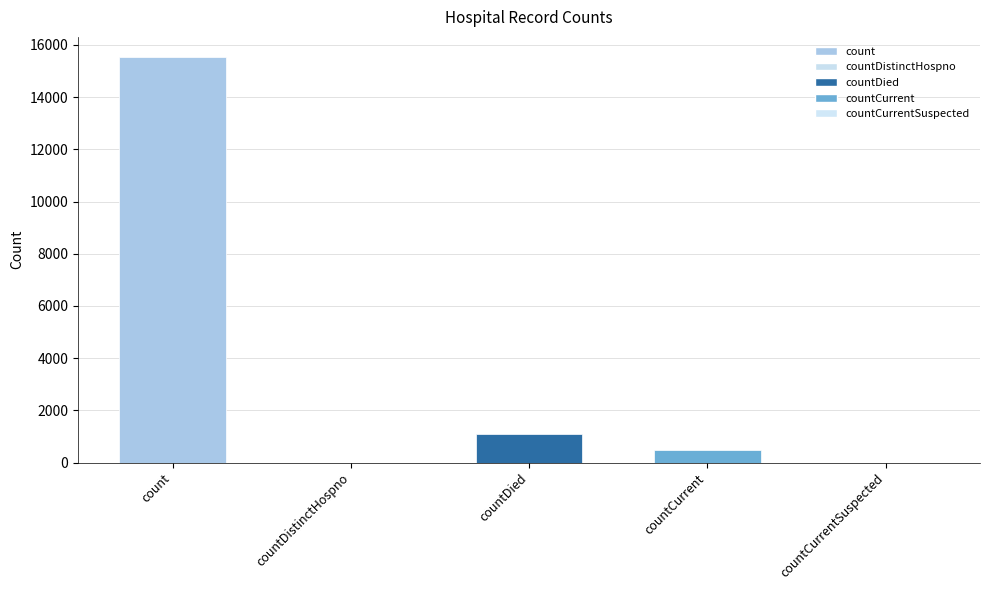

How many data points does each series have?

5